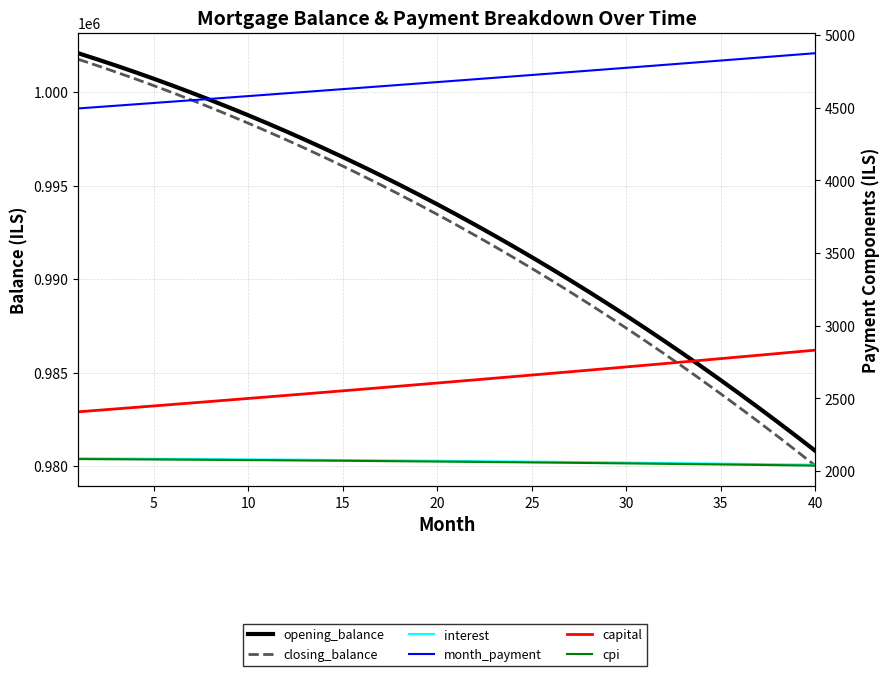

What is the value of the opening_balance point at the 6th from the left?

1000349.4